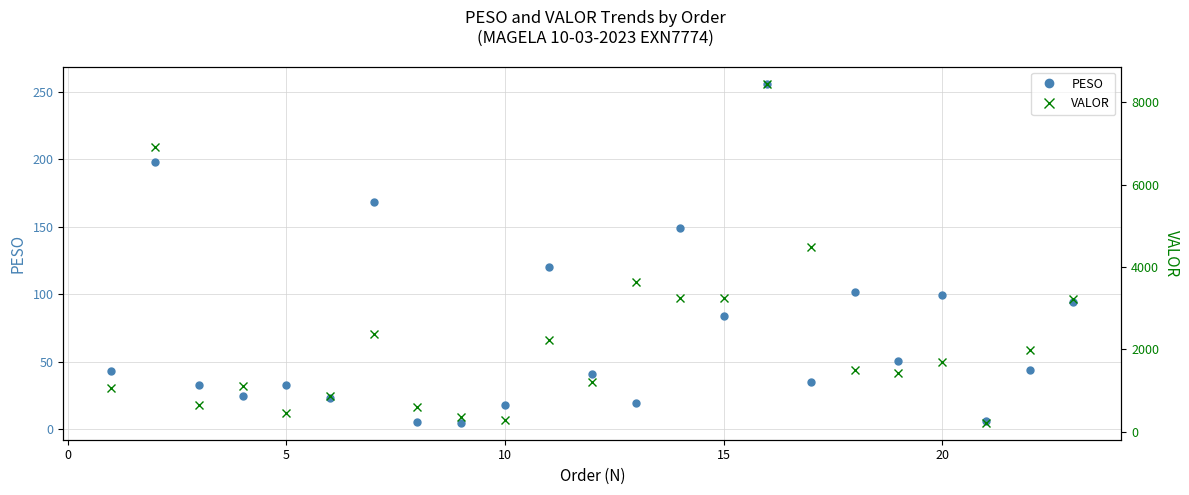

True or false: VALOR and PESO intersect in this chart.

False